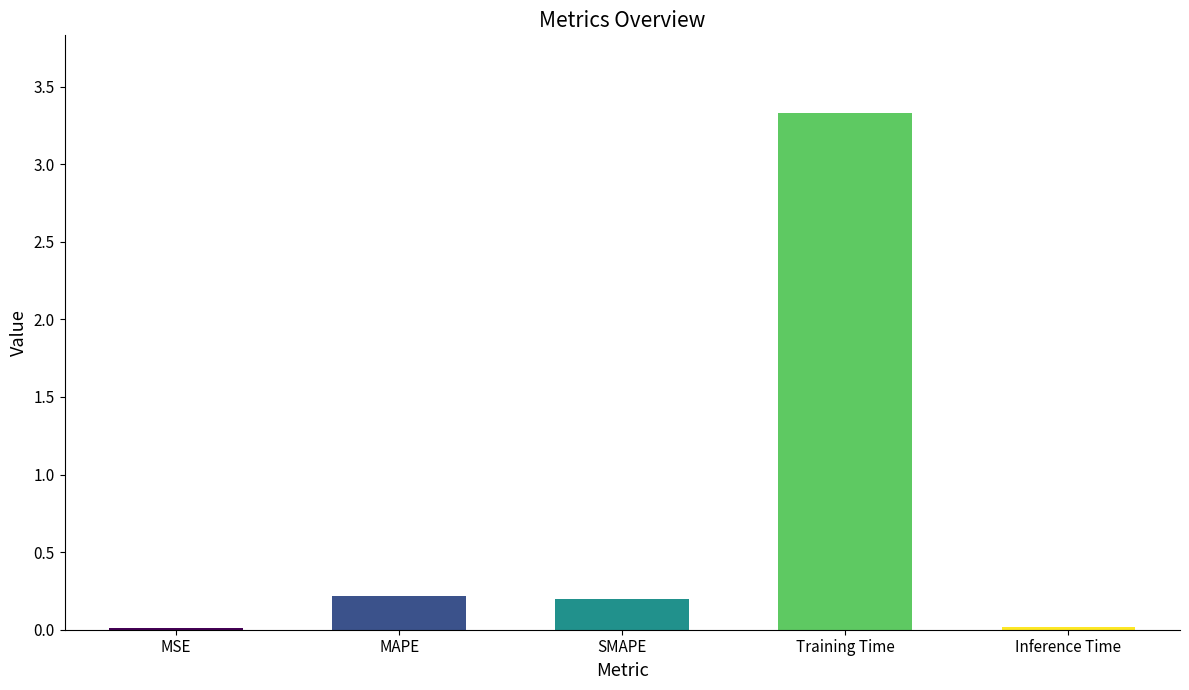

What is the greatest value displayed?

3.3